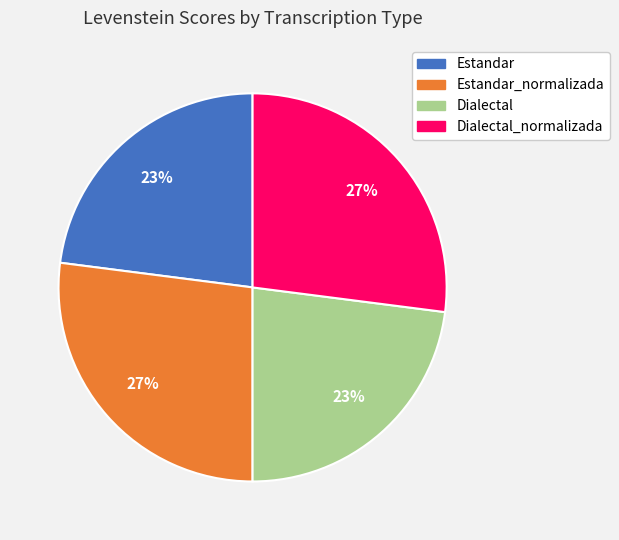

To the nearest percent, what is the difference between the largest and smallest slice percentages?

4%